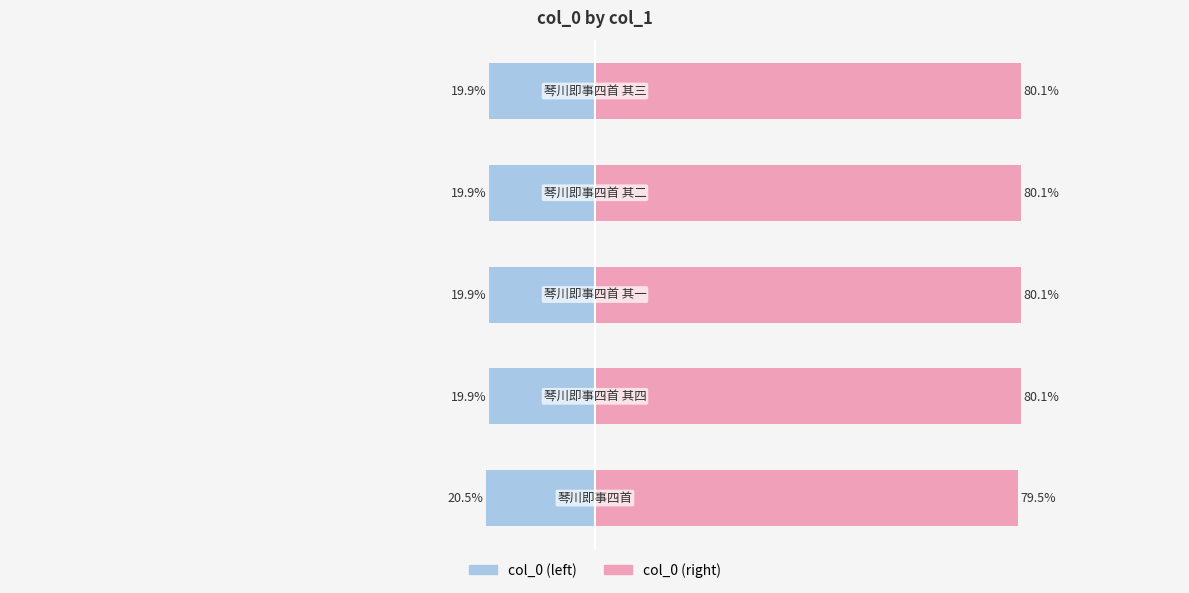

What is the sum of all col_0 (right) values?

400.0